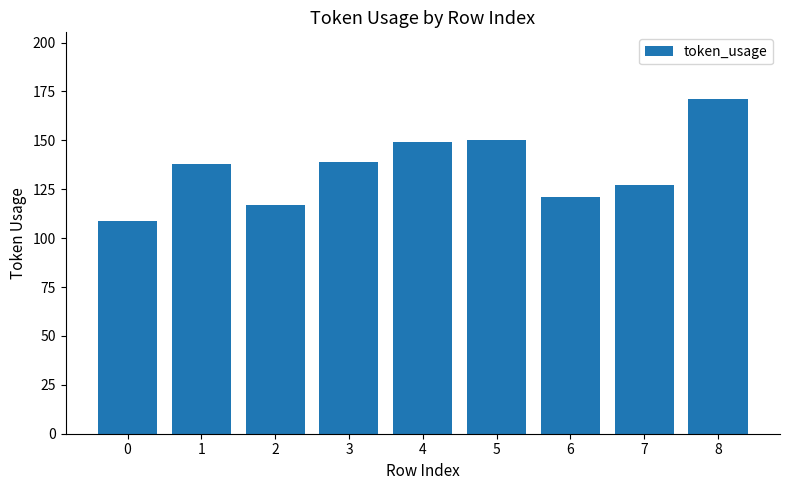

Which label corresponds to the largest value in the chart?

8